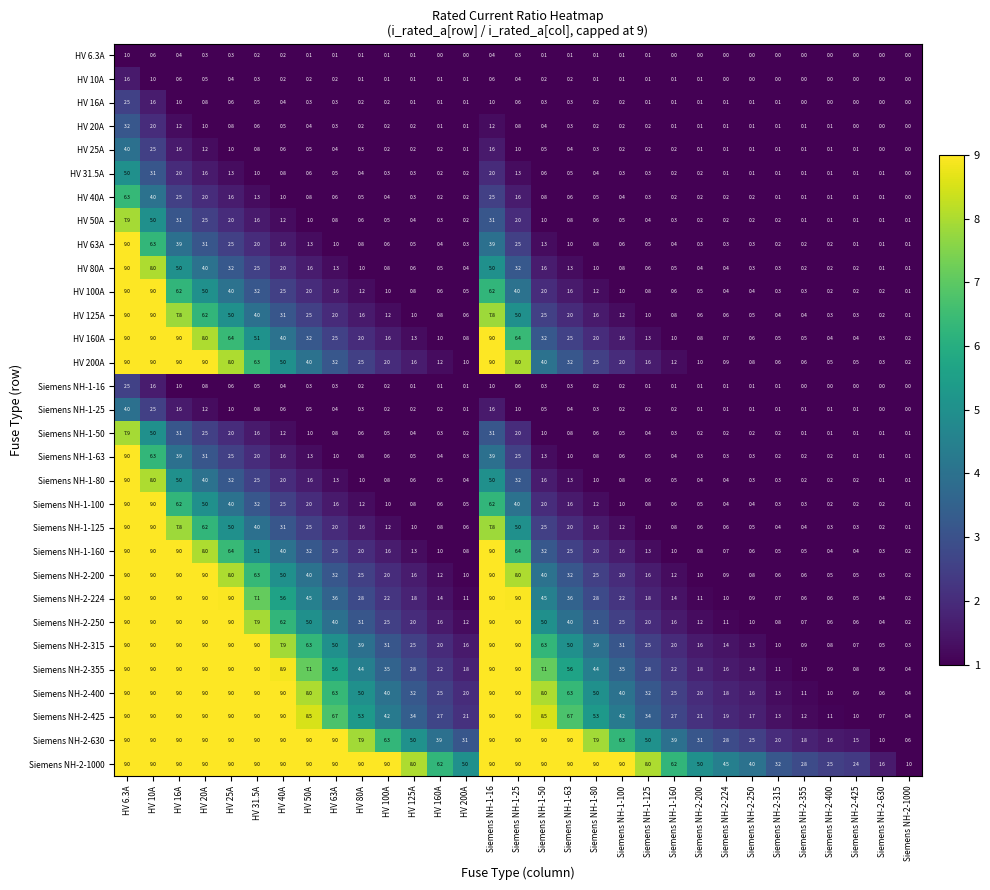

What is the greatest value displayed?

9.0